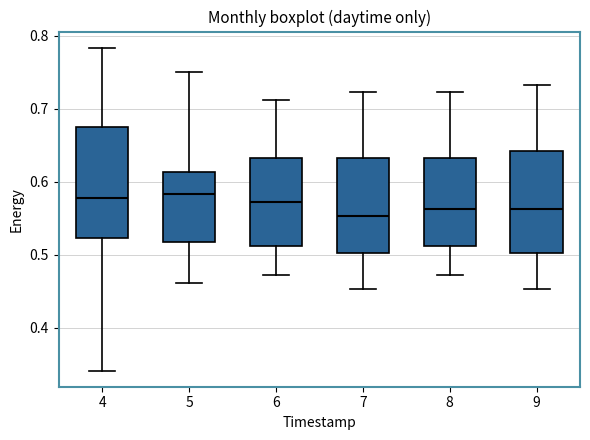

Which box is the tallest, from its lower edge to its upper edge?

4